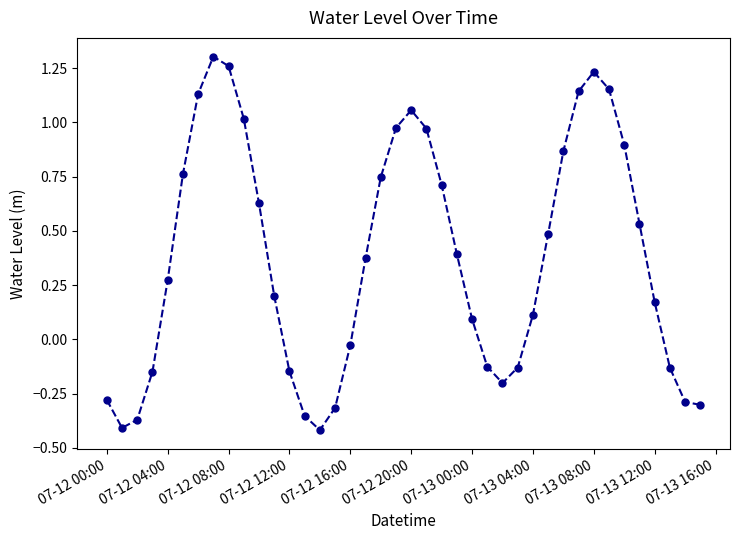

What is the value of the 25th point from the left?

0.1